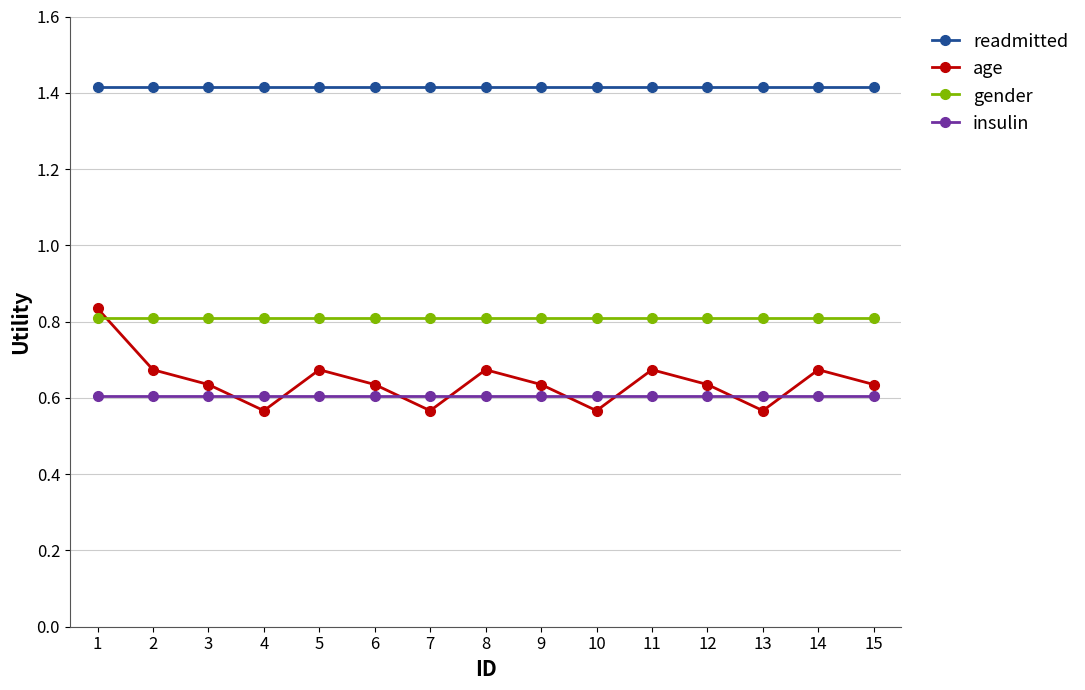

True or false: insulin and readmitted cross at least once.

False